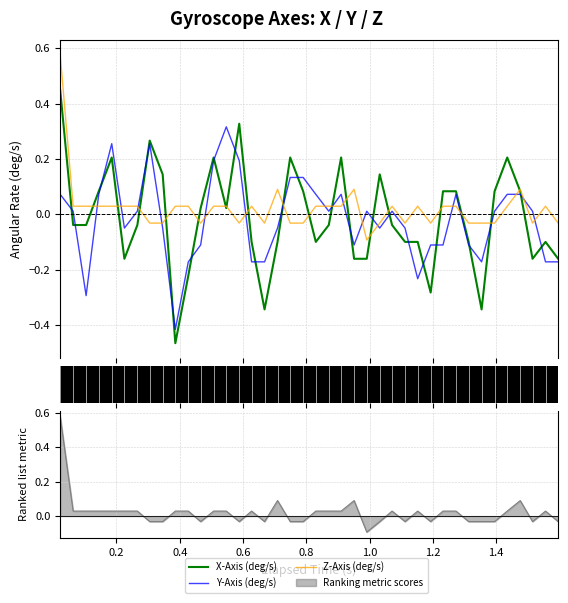

Reading left to right, extract all data points from this chart.

X-Axis (deg/s): 0.4	-0.0	-0.0	0.1	0.2	-0.2	-0.0	0.3	0.1	-0.5	-0.2	0.0	0.2	0.0	0.3	-0.1	-0.3	-0.1	0.2	0.1	-0.1	-0.0	0.2	-0.2	-0.2	0.1	-0.0	-0.1	-0.1	-0.3	0.1	0.1	-0.1	-0.3	0.1	0.2	0.1	-0.2	-0.1	-0.2
Y-Axis (deg/s): 0.1	0.0	-0.3	0.1	0.3	-0.0	0.0	0.3	-0.0	-0.4	-0.2	-0.1	0.2	0.3	0.2	-0.2	-0.2	-0.0	0.1	0.1	0.1	0.0	0.1	-0.1	0.0	-0.0	0.0	-0.0	-0.2	-0.1	-0.1	0.1	-0.1	-0.2	0.0	0.1	0.1	0.0	-0.2	-0.2
Z-Axis (deg/s): 0.6	0.0	0.0	0.0	0.0	0.0	0.0	-0.0	-0.0	0.0	0.0	-0.0	0.0	0.0	-0.0	0.0	-0.0	0.1	-0.0	-0.0	0.0	0.0	0.0	0.1	-0.1	-0.0	0.0	-0.0	0.0	-0.0	0.0	0.0	-0.0	-0.0	-0.0	0.0	0.1	-0.0	0.0	-0.0